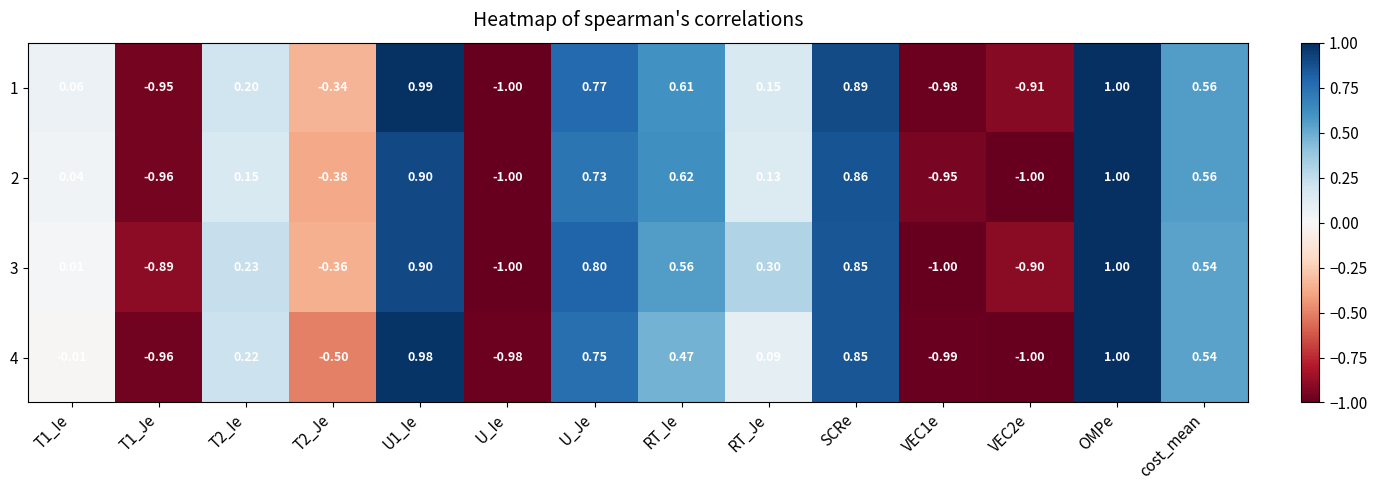

Between T2_Je and VEC2e, which series saw the biggest shift?

2